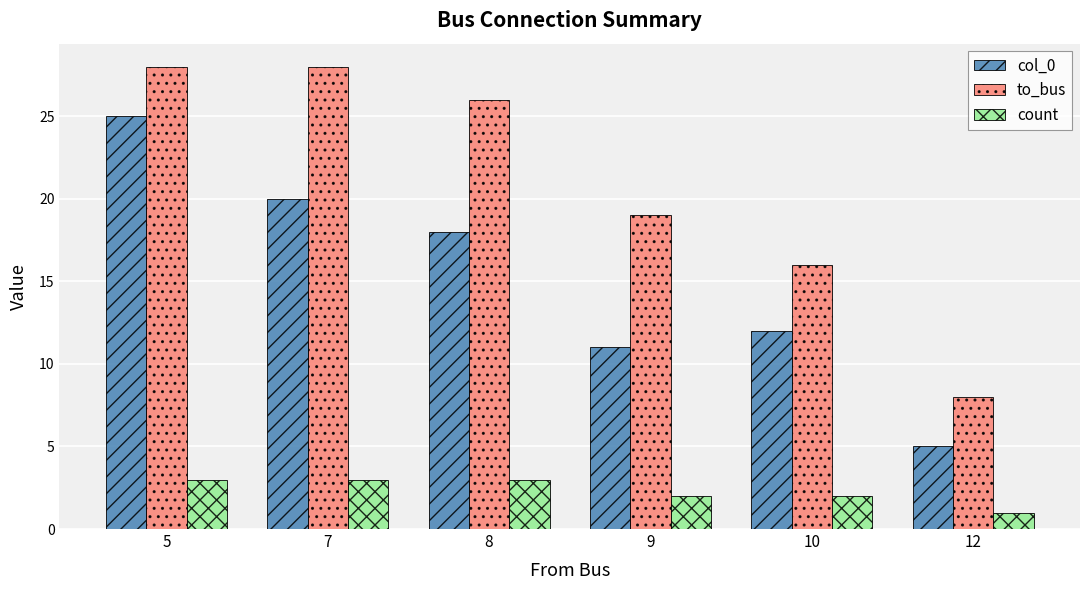

What is the sum of the col_0 values at 9 and 8?

29